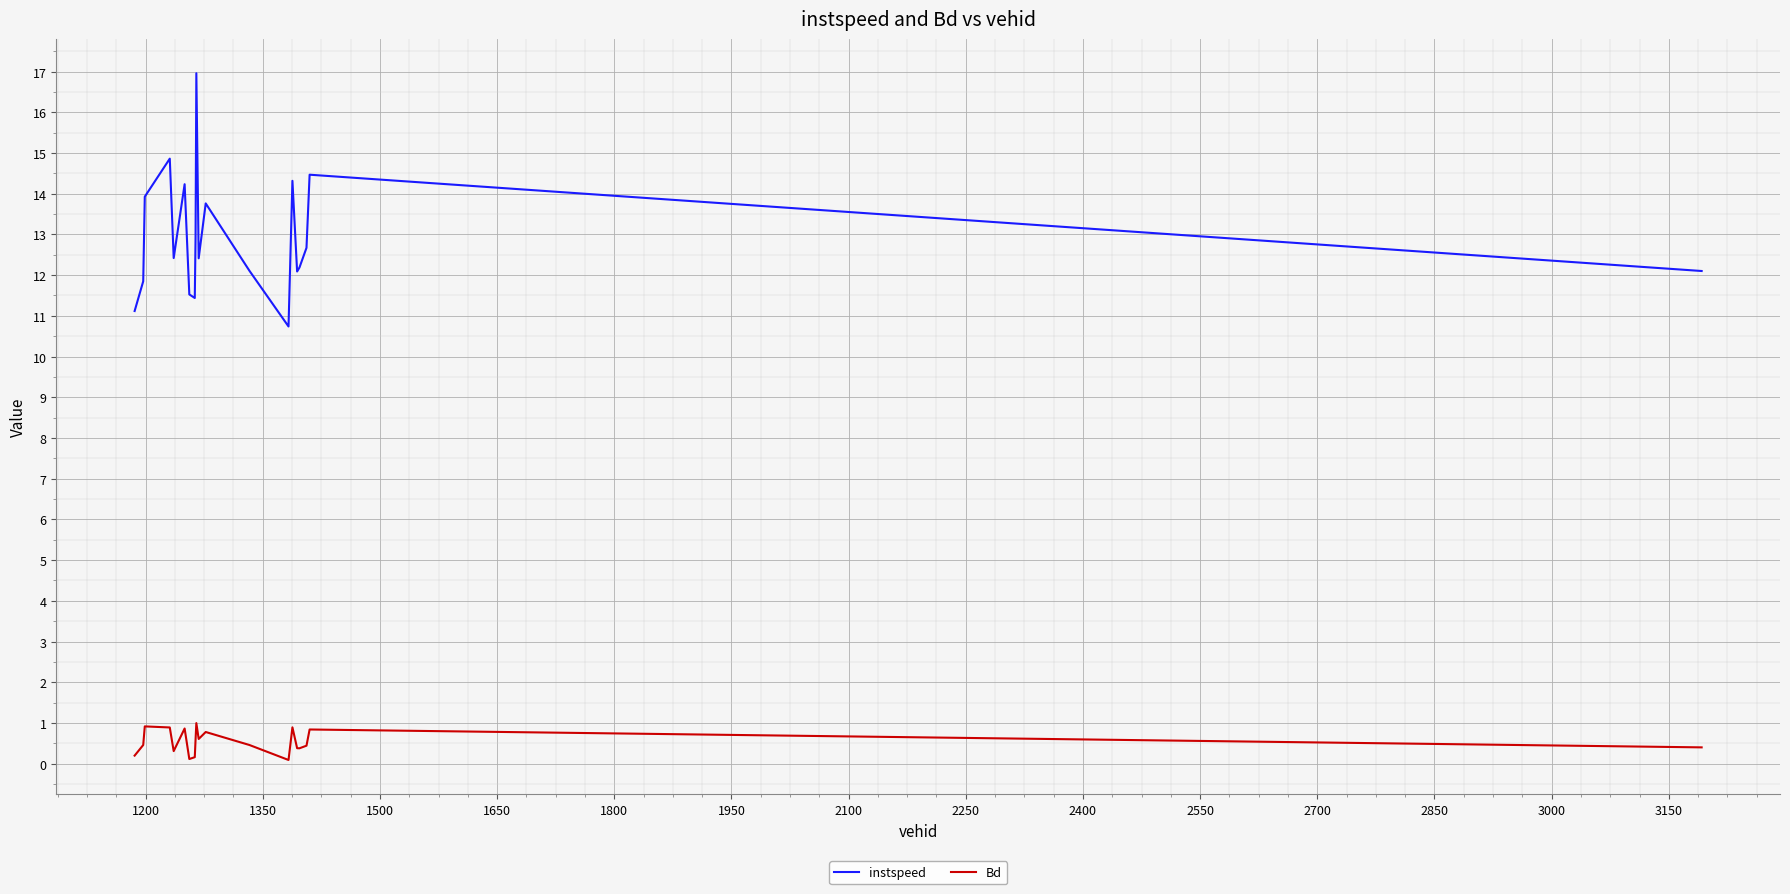

What is the smallest value displayed?

0.1